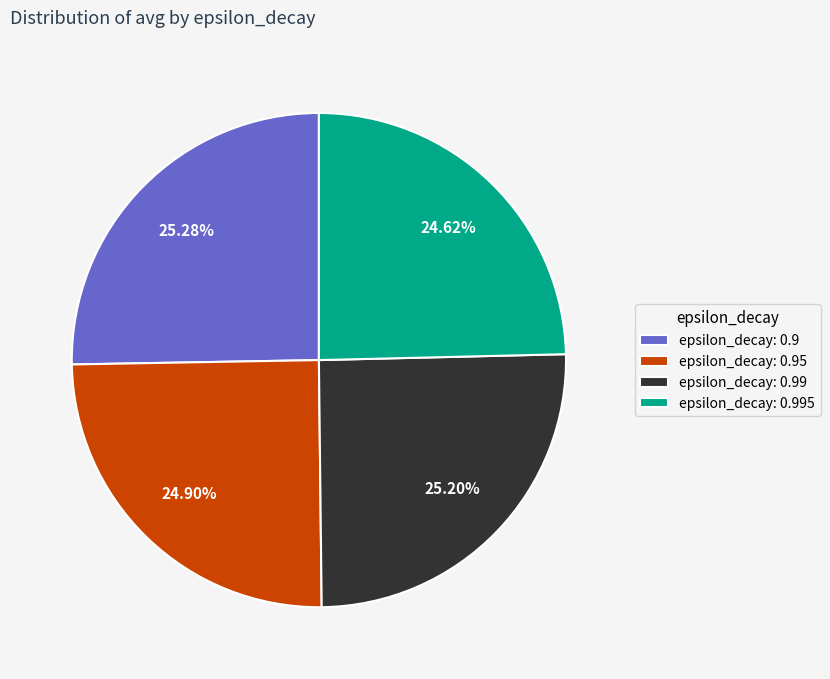

True or false: epsilon_decay: 0.99 accounts for 18% of the total.

False